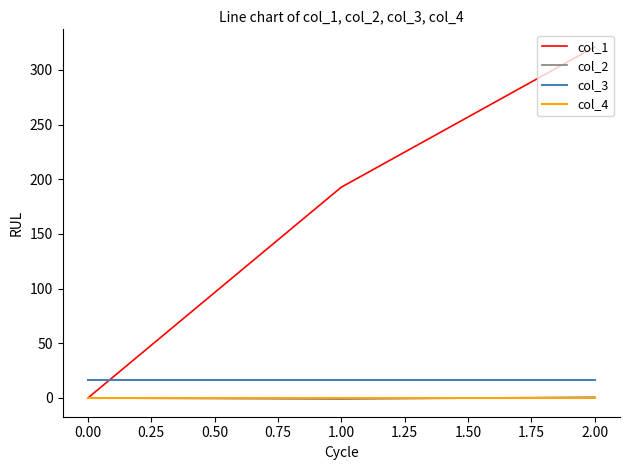

List the labels in order of col_1 value, smallest first.

0.00, 1.00, 2.00